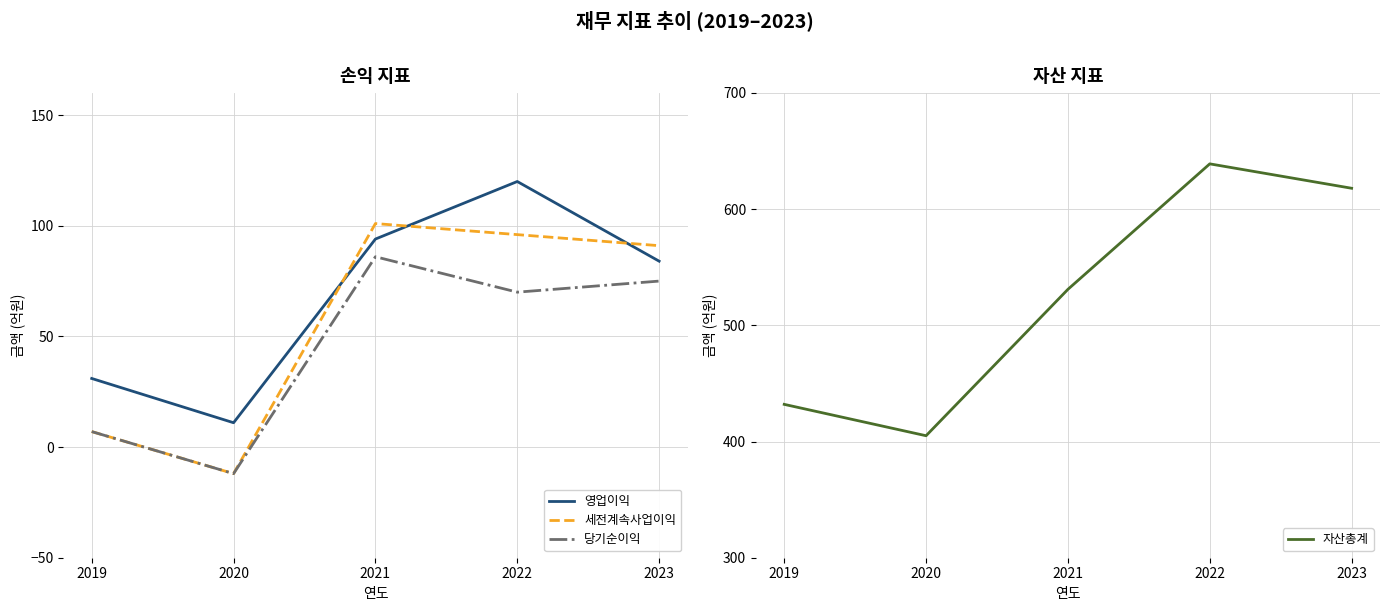

What is the sum of the 영업이익 values at 2020 and 2021?

105